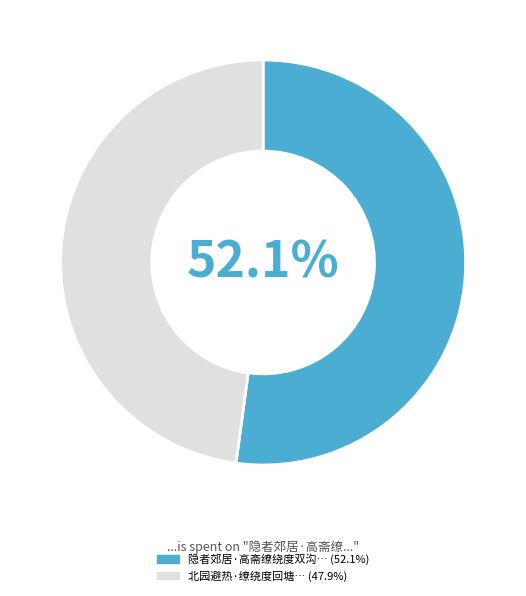

Does any single category account for the majority?

Yes